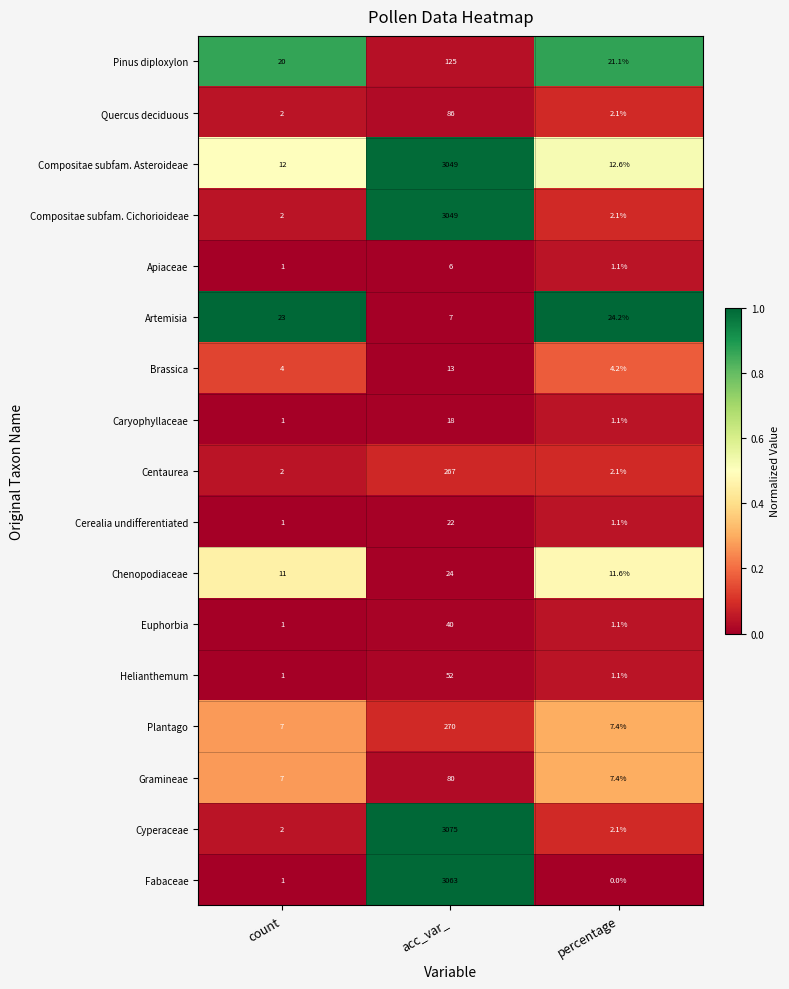

The Euphorbia series shows 1.0 at count. True or false?

True